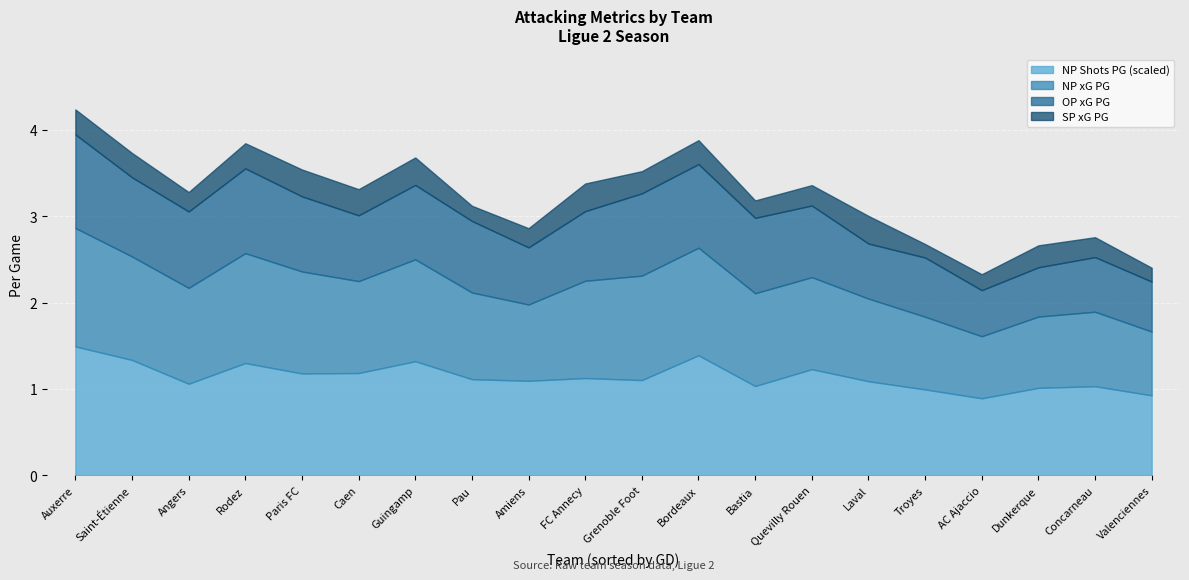

Does the chart display data point markers on the line(s)?

No